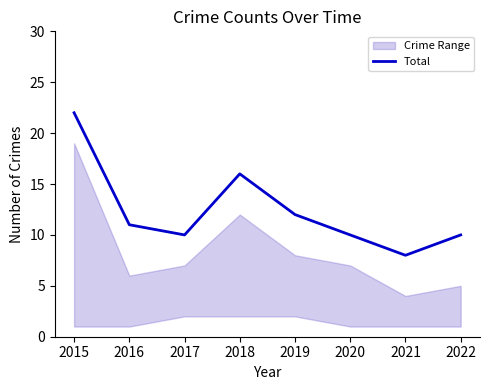

Approximately how many times larger is the value at 2017 compared to 2022?

1.0